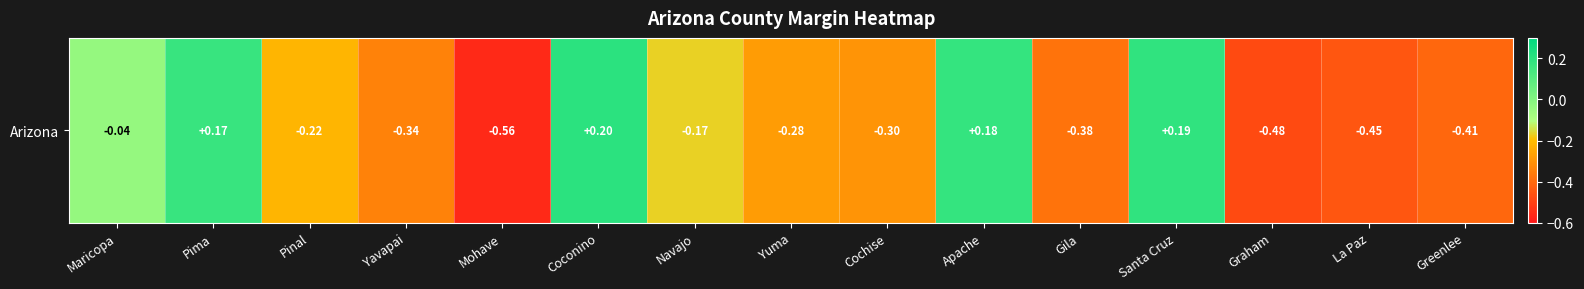

Reading right to left, what are all the values shown in this chart?

-0.4	-0.5	-0.5	0.2	-0.4	0.2	-0.3	-0.3	-0.2	0.2	-0.6	-0.3	-0.2	0.2	-0.0